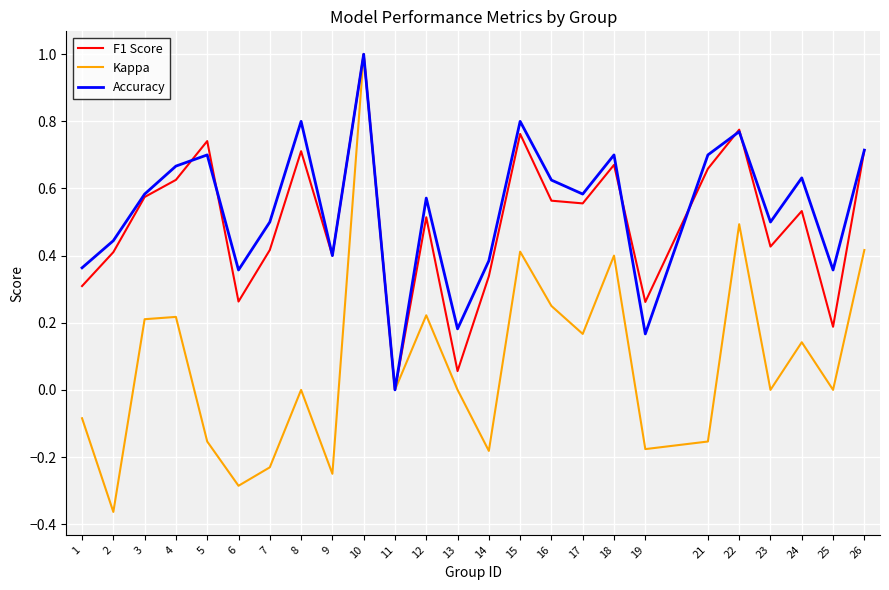

Between 14 and 26, which series saw the biggest shift?

Kappa